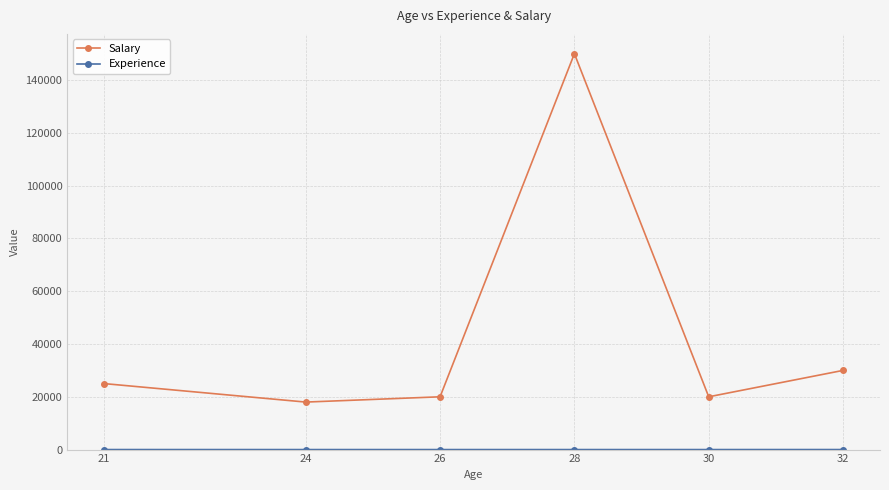

In Salary, how many points are lower than both neighbors (excluding endpoints)?

2